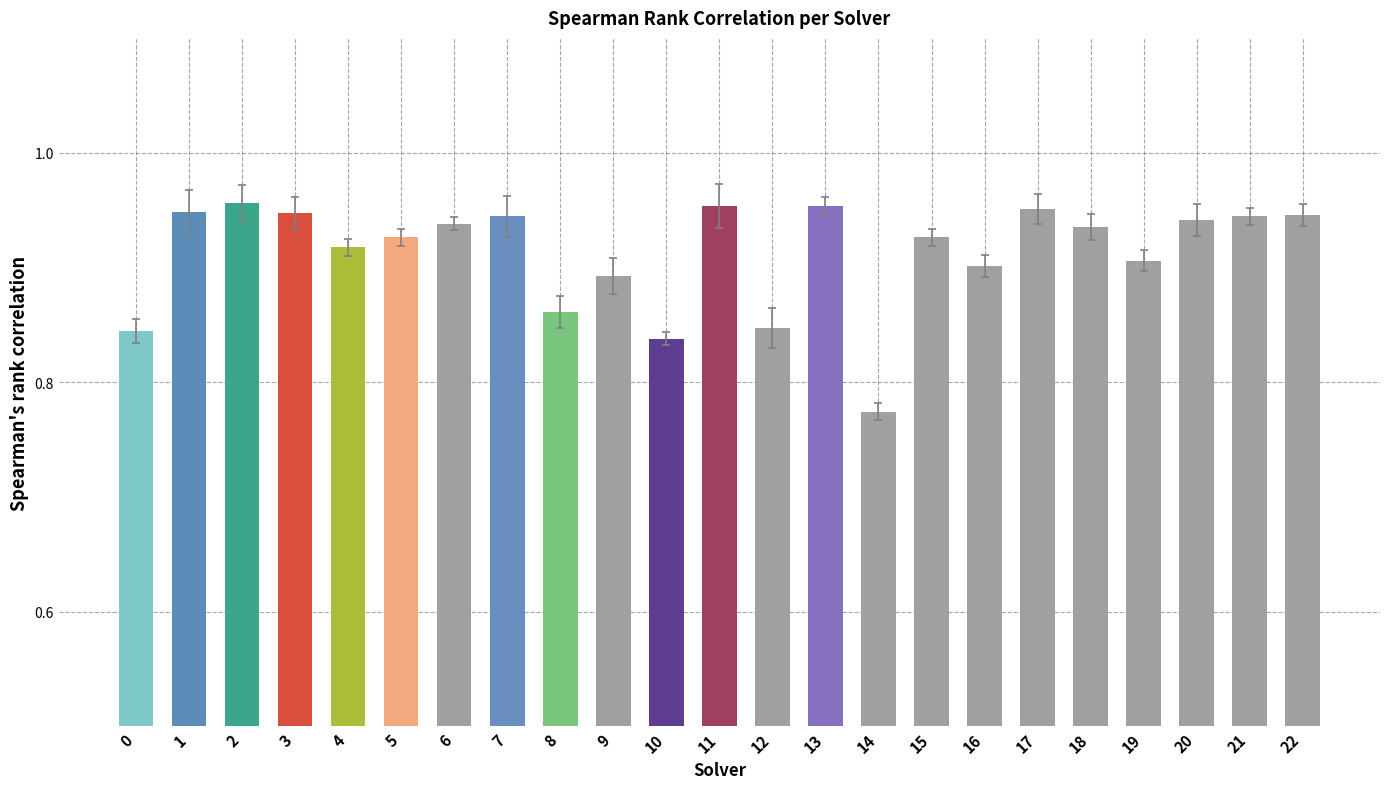

Which has a higher value, 7 or 4?

7